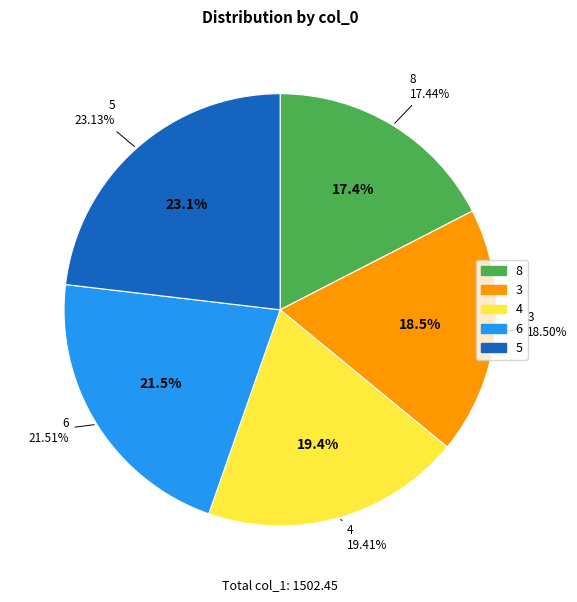

Which slice is the largest?

5